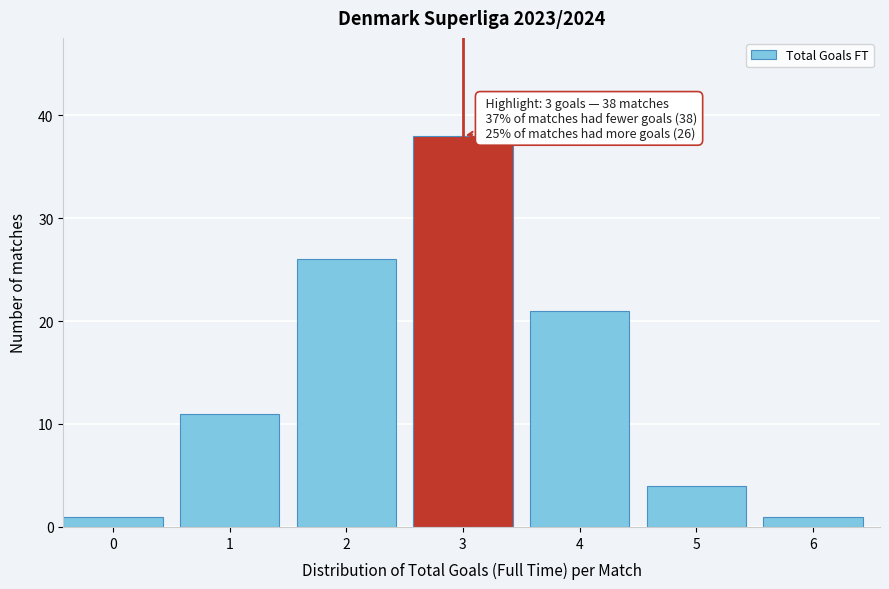

Reading left to right, list all the values displayed in this chart.

0=1	1=11	2=26	3=38	4=21	5=4	6=1